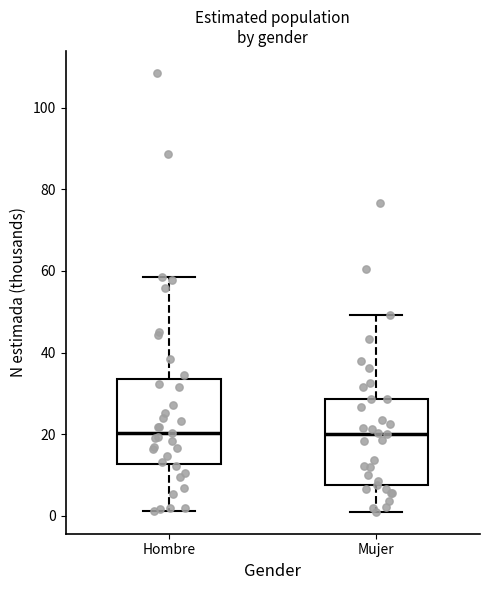

Reading left to right, transcribe this box plot: for each box, give where its median line is, the range the box spans, and where its two whiskers end, as read against the y-axis. The values are not printed on the chart, so give them approximately, as read against the axis.

Hombre: median 20, box 12 to 34, whiskers 2 to 58
Mujer: median 20, box 8 to 28, whiskers 2 to 50